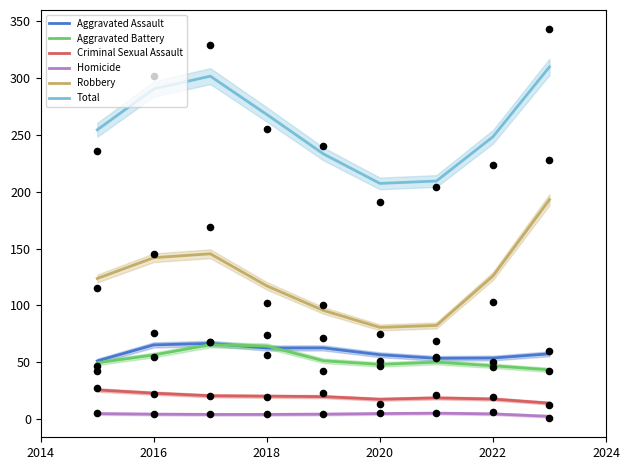

Which series has the largest Y range (max minus min)?

Robbery